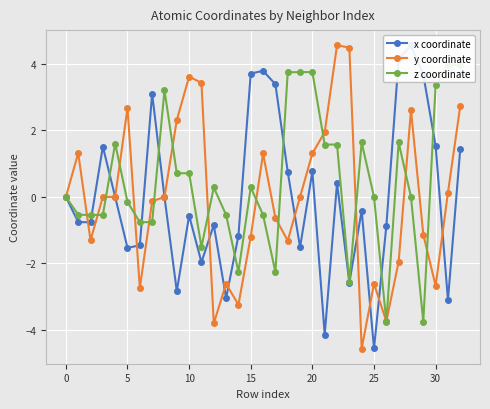

The y coordinate series shows -2.6 at 25. True or false?

True